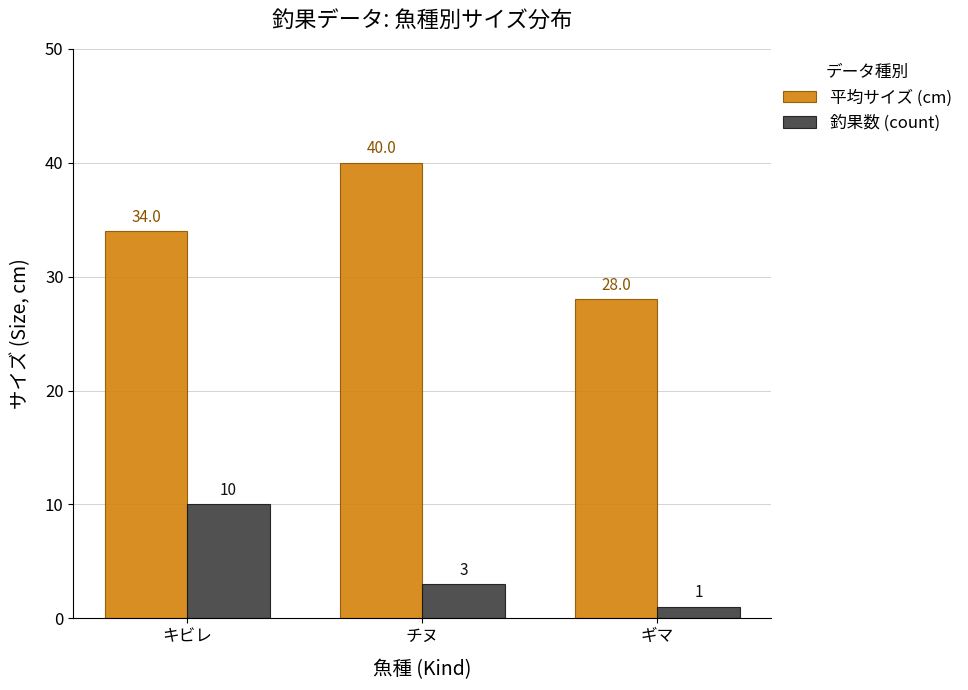

Reading left to right, transcribe all the data shown in this chart.

平均サイズ (cm): キビレ=34	チヌ=40	ギマ=28
釣果数 (count): キビレ=10	チヌ=3	ギマ=1